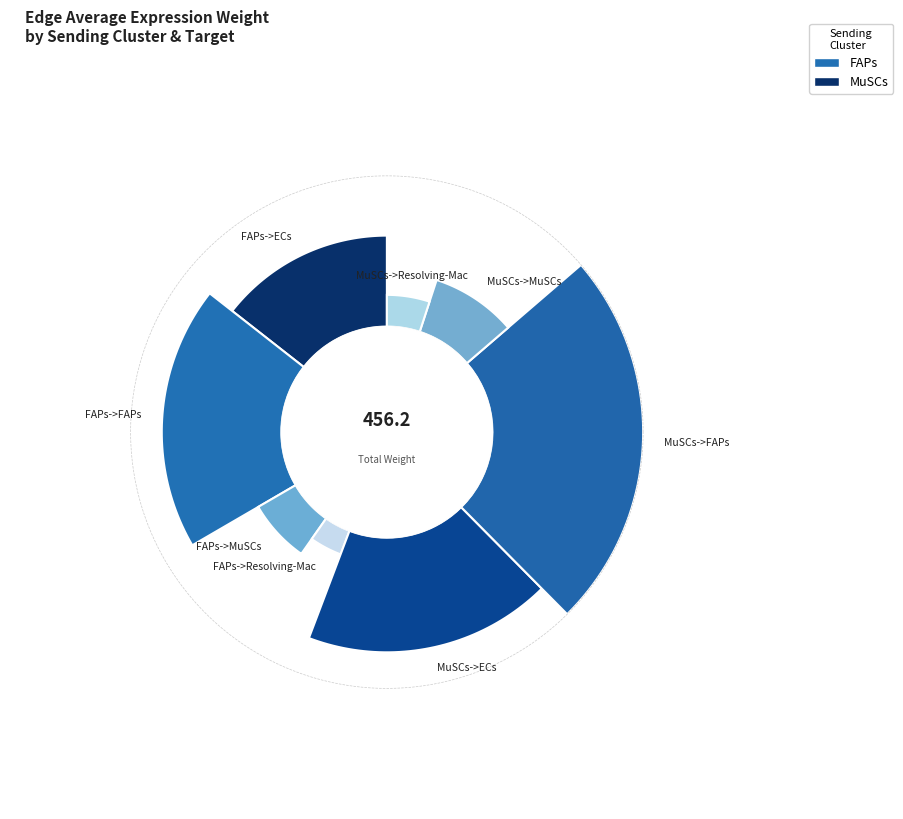

To the nearest percent, what portion does MuSCs->FAPs represent?

24%